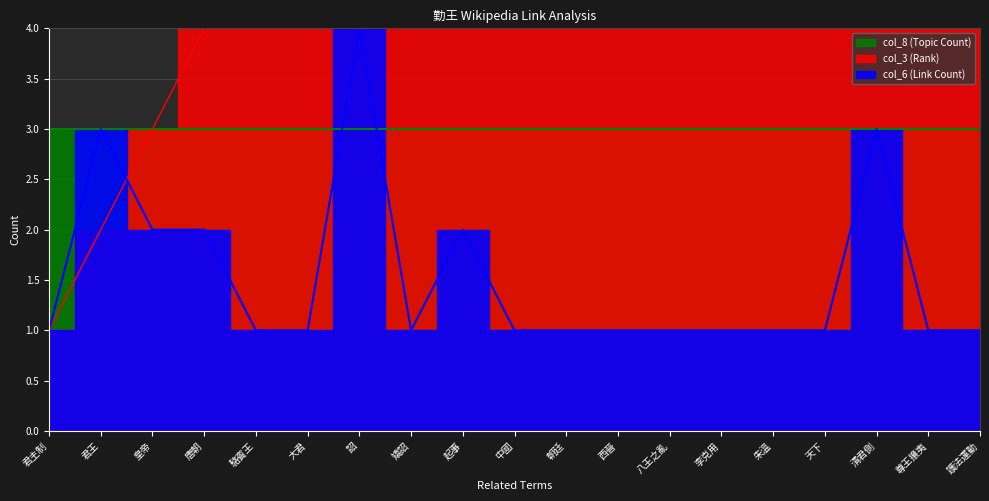

True or false: col_6 (Link Count) and col_3 (Rank) cross at least once.

True